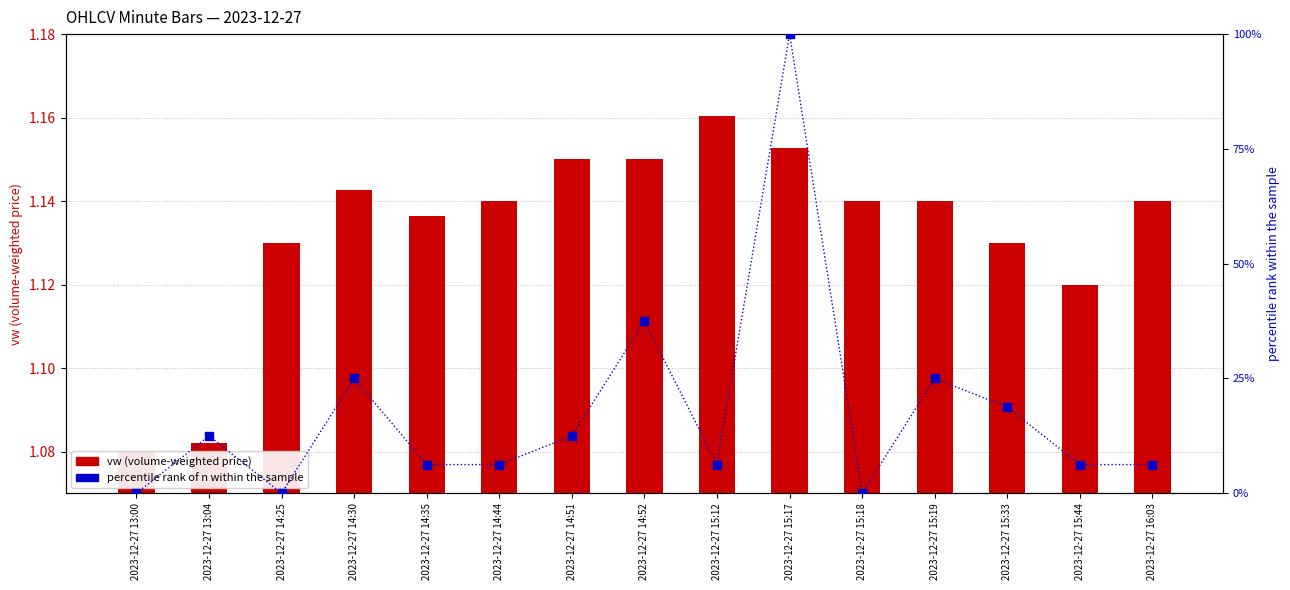

Which series reaches the minimum Y coordinate?

percentile rank of n within the sample